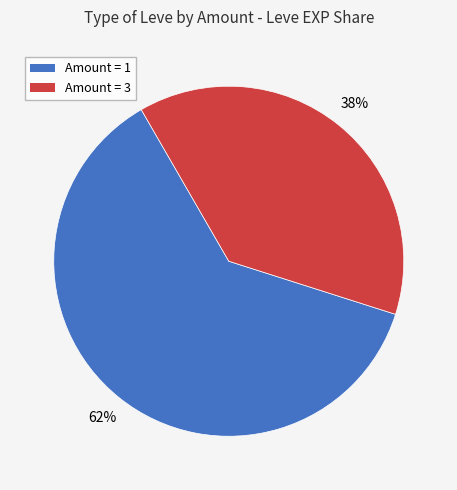

Count the number of slices in the pie.

2